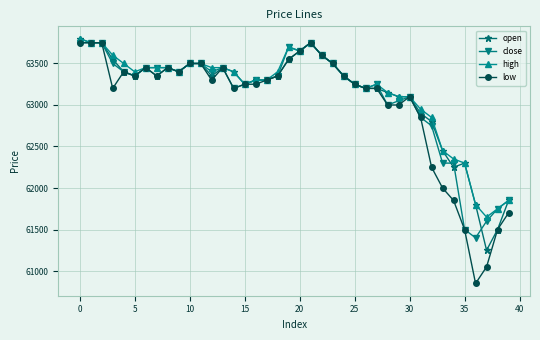

How many lines are shown in the chart?

4